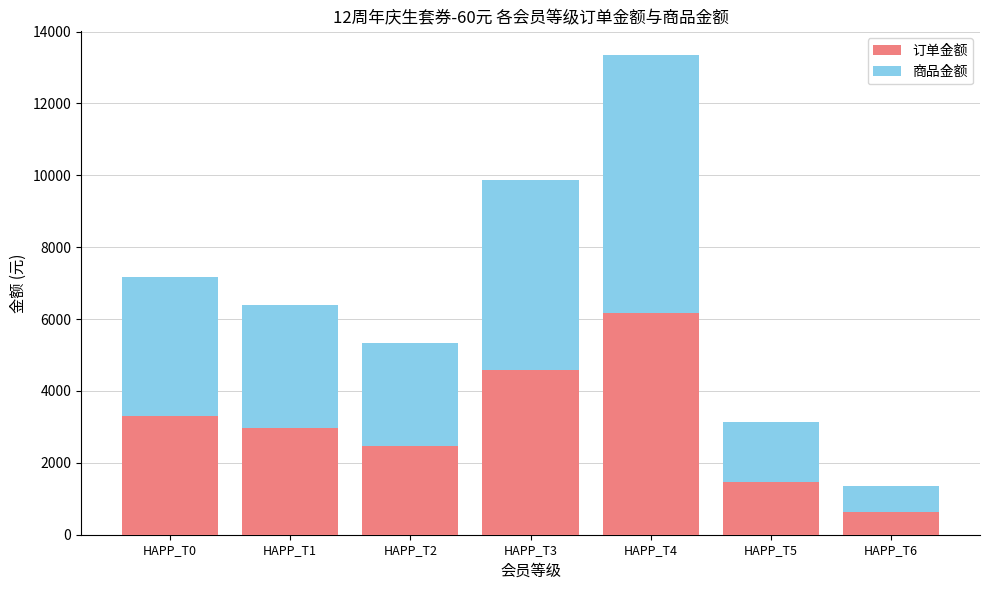

What is the value of the 订单金额 bar at the 6th from the left?

1457